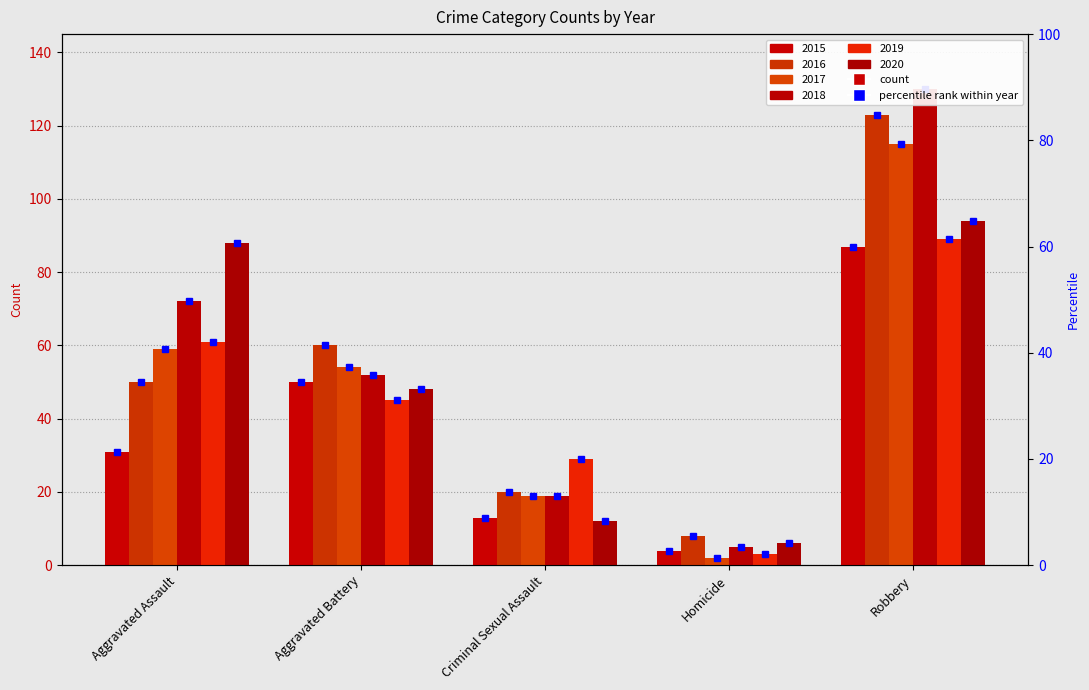

Which label corresponds to the smallest value in the chart?

Homicide